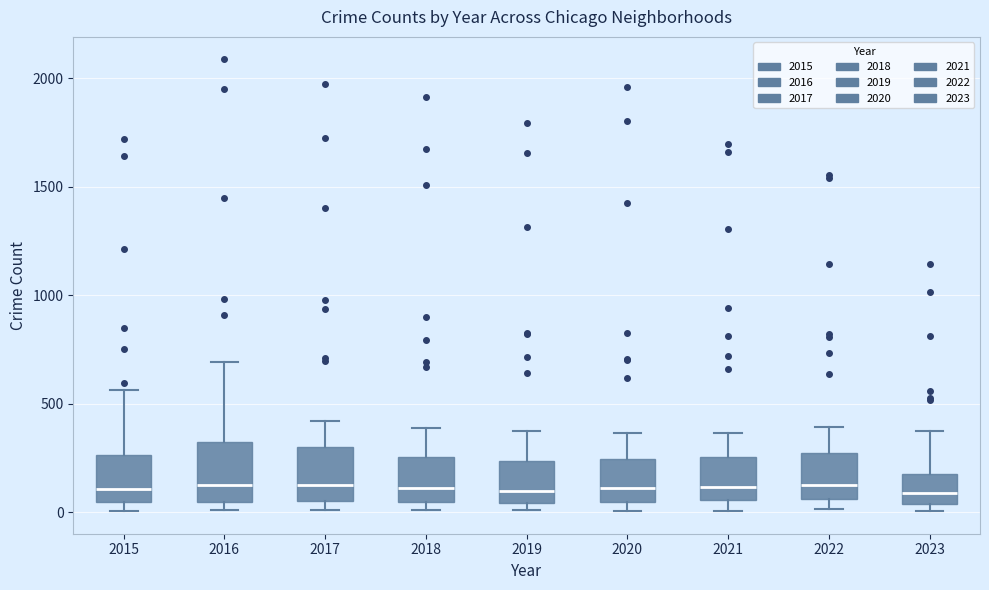

Where is the upper edge of the box at x = 2023 on the y-axis? The values are not printed on the chart, so give them approximately, as read against the axis.

200